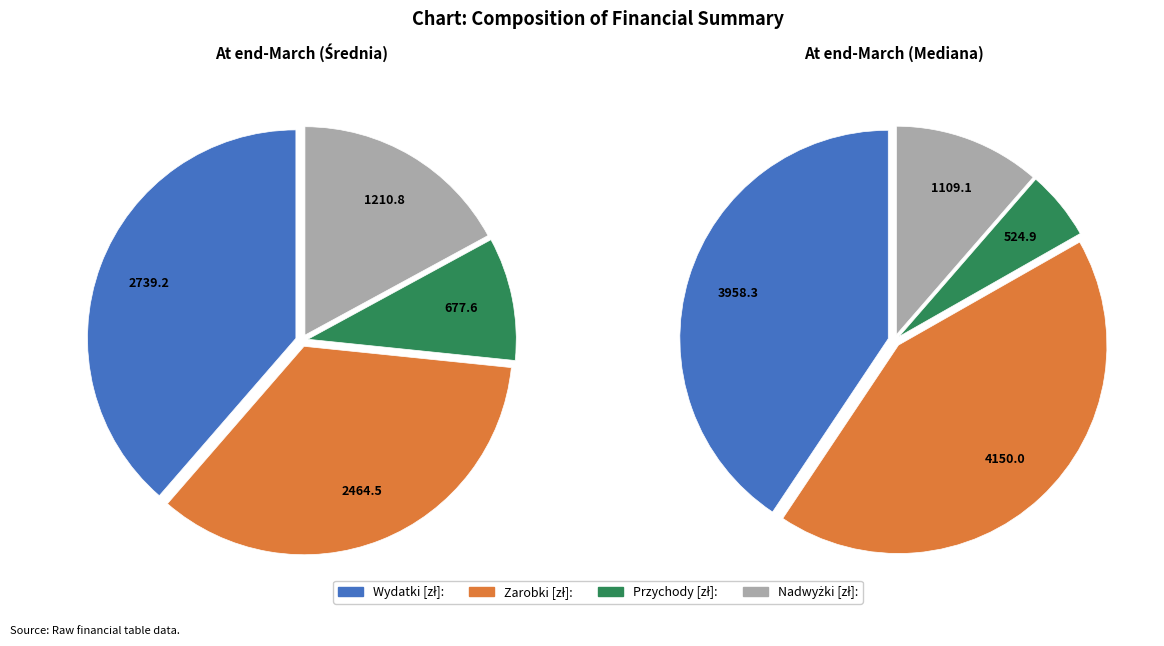

What percentage is the Mediana: slice, to the nearest percent?

42%